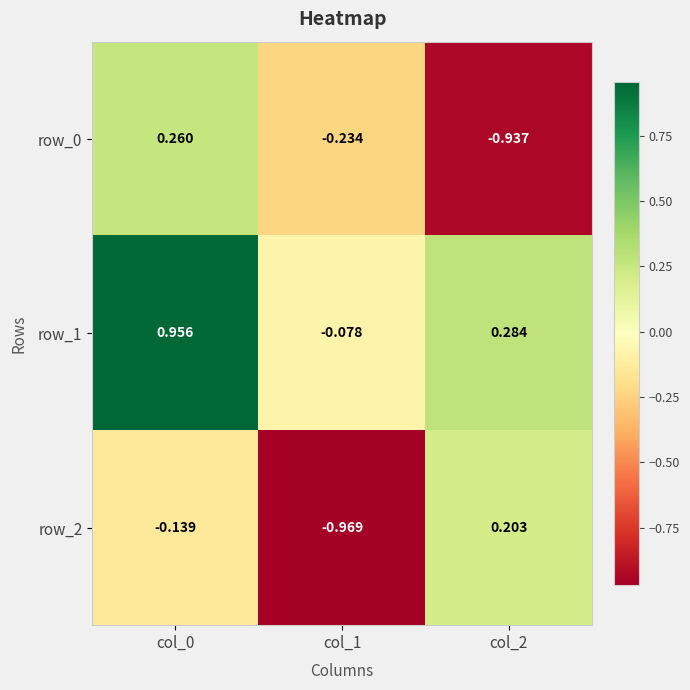

Which series has the largest range (max minus min)?

row_0